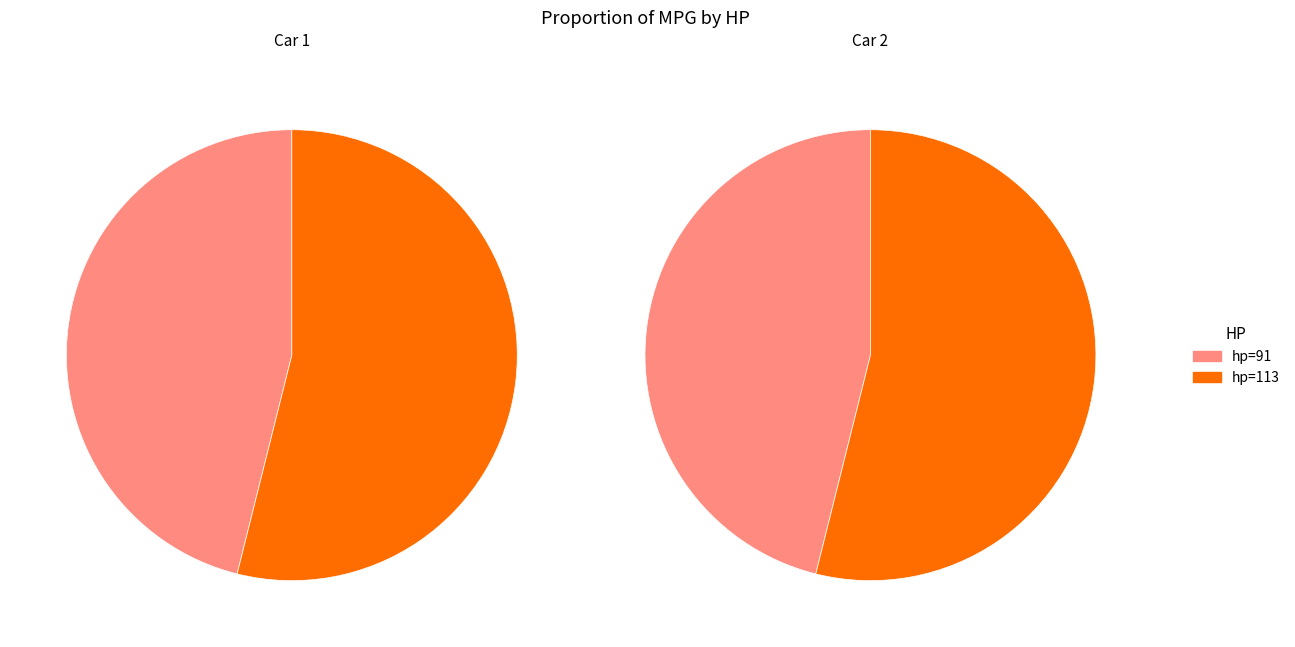

What is the spread (max minus min) of values at 91?

65.0